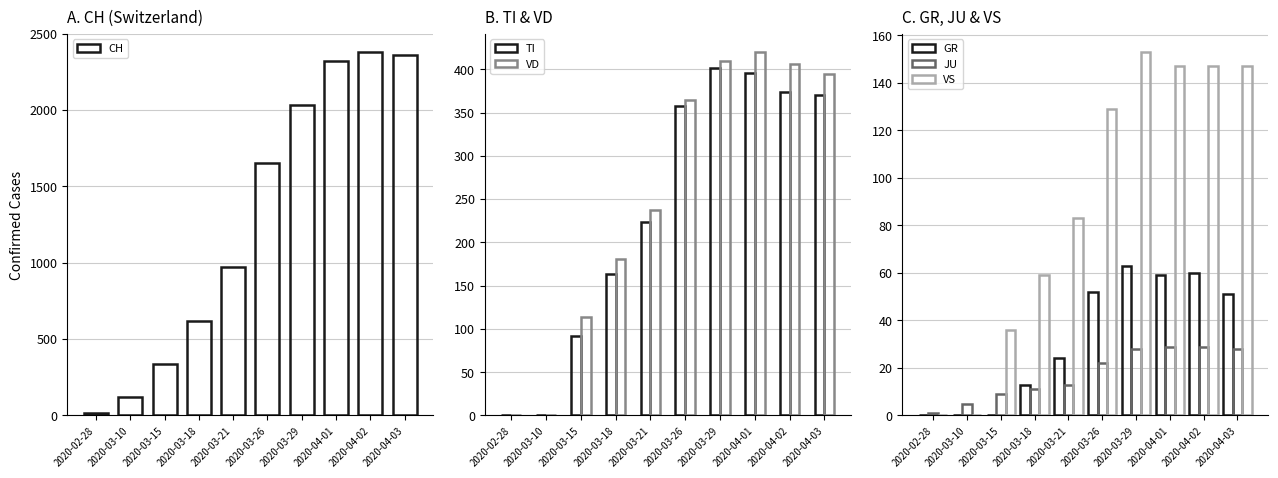

At which category does the chart reach its minimum across all series?

2020-02-28